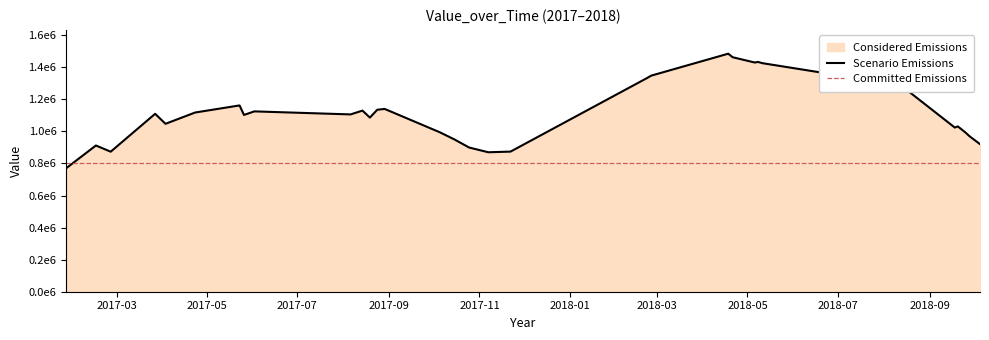

At which category does the chart reach its peak across all series?

2018-04-18